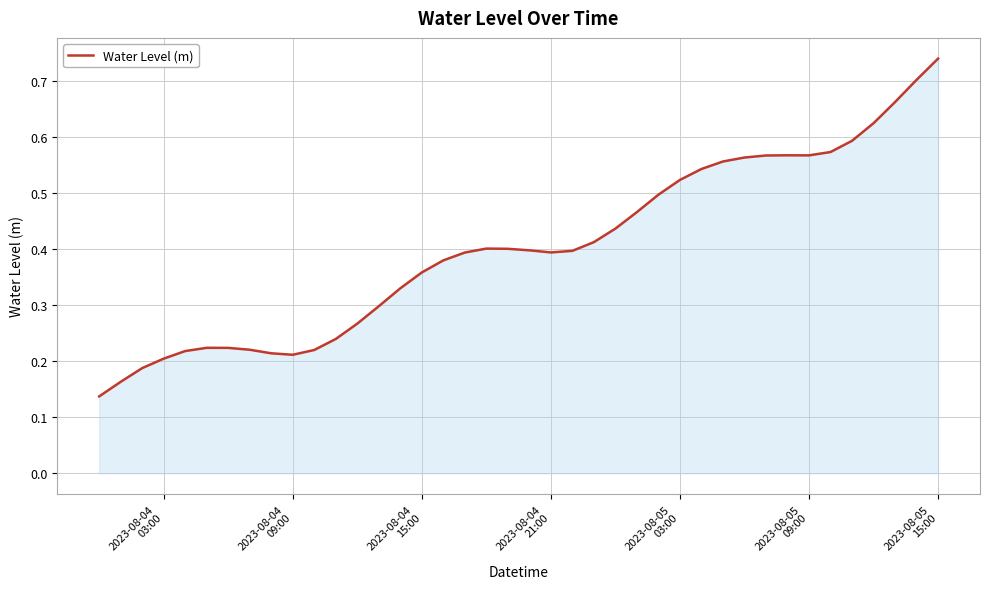

What is the difference between the maximum and minimum values?

0.6